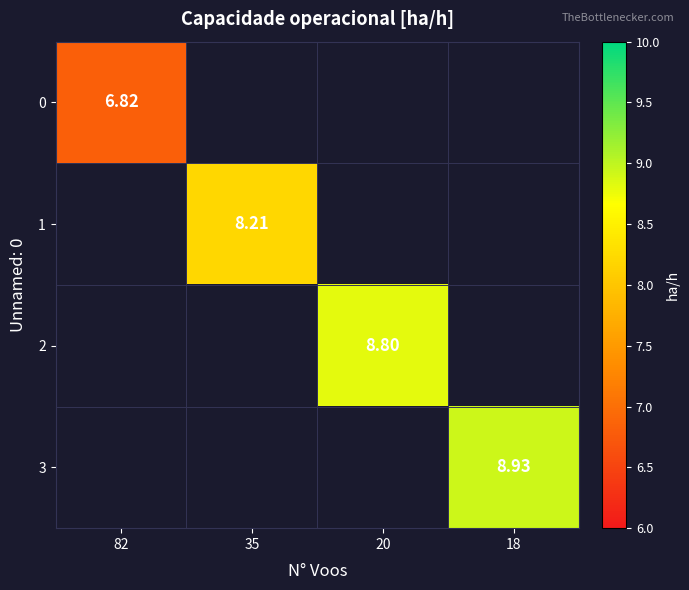

At how many categories does at least one series exceed 8?

3